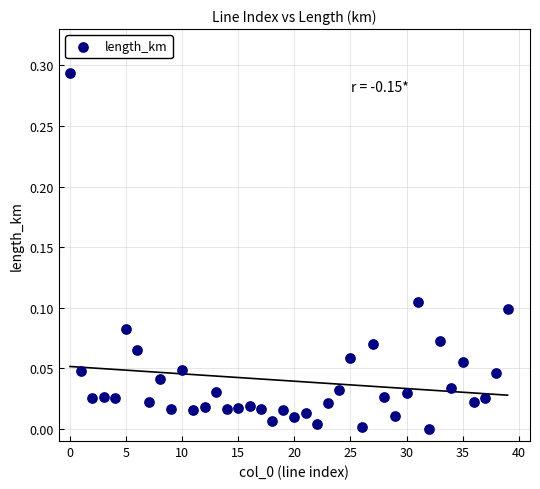

Count the number of points in this scatter plot.

40